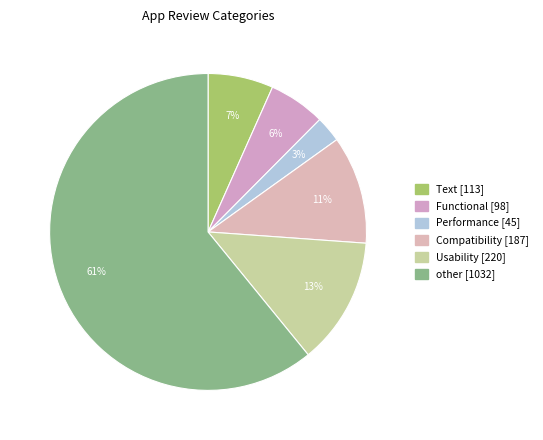

Rank the categories by value from lowest to highest.

Performance, Functional, Text, Compatibility, Usability, other